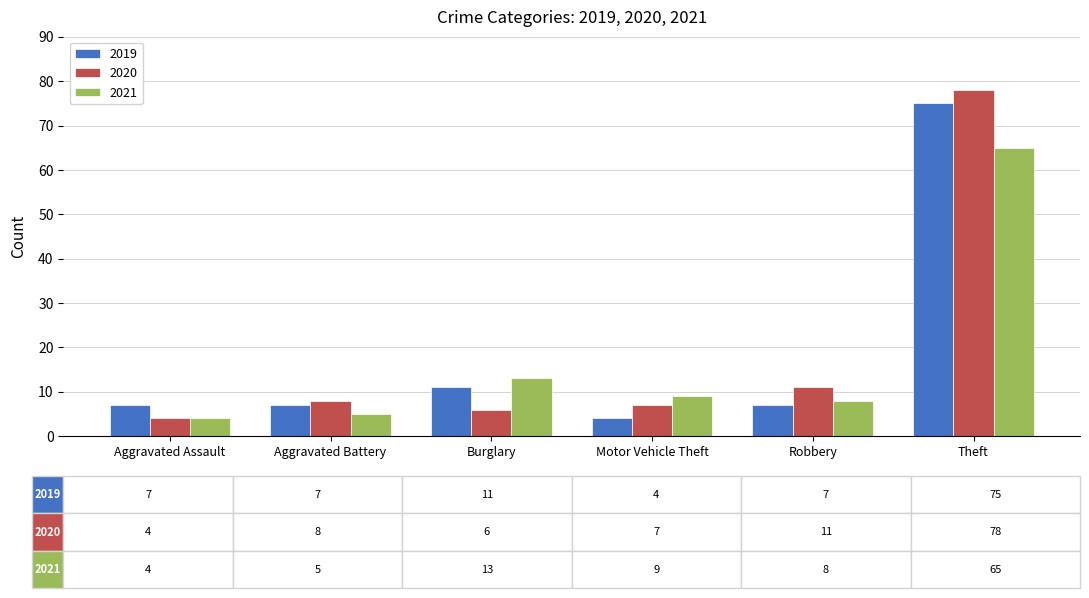

Between Aggravated Battery and Theft, which series saw the biggest shift?

2020